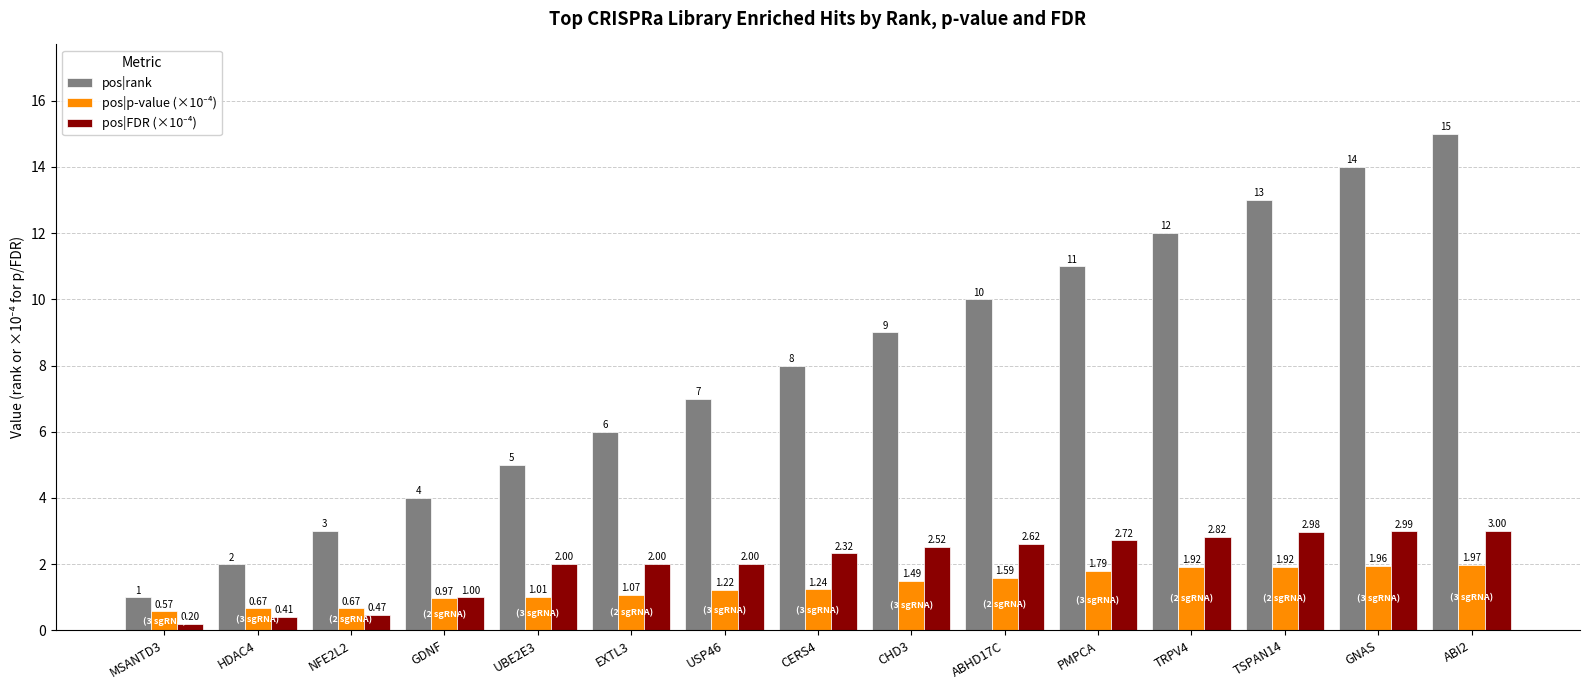

How many bars are there in each group?

3